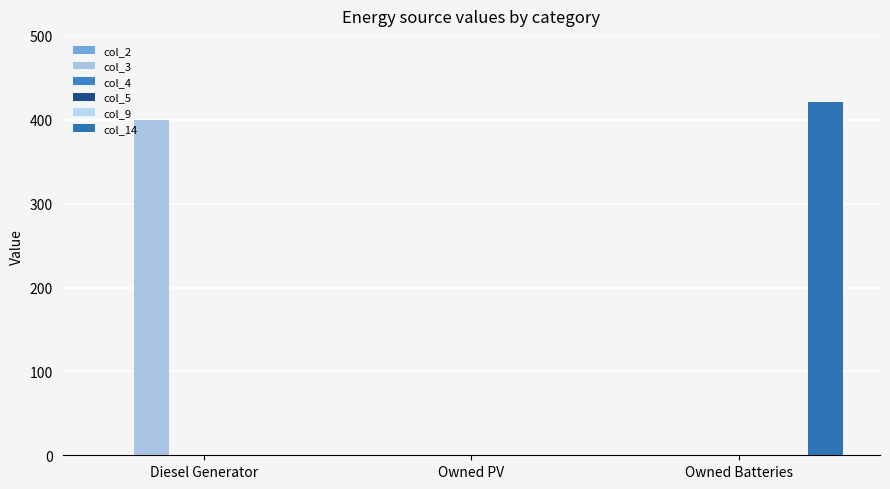

How many bars are there in total?

18